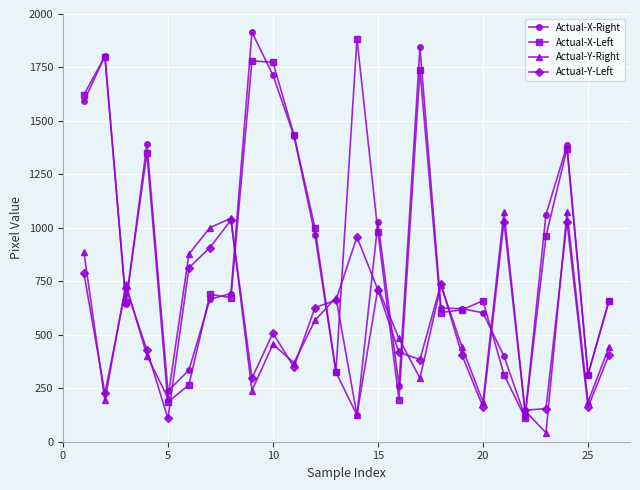

How many times do Actual-X-Left and Actual-Y-Left cross each other?

12